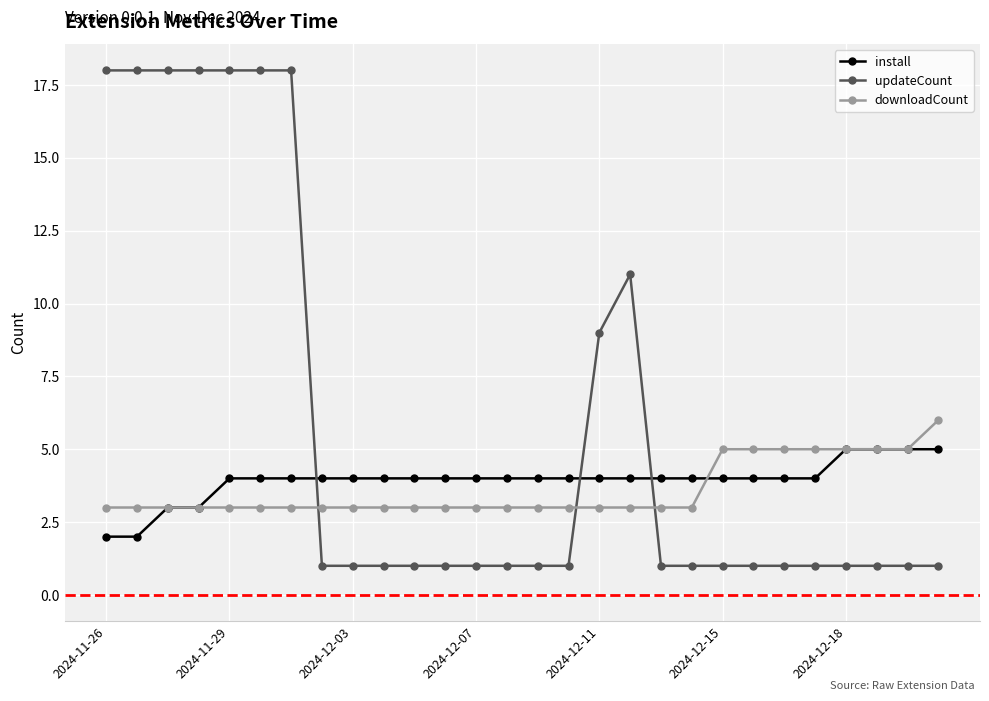

What is the value of the install point at the 7th from the left?

4